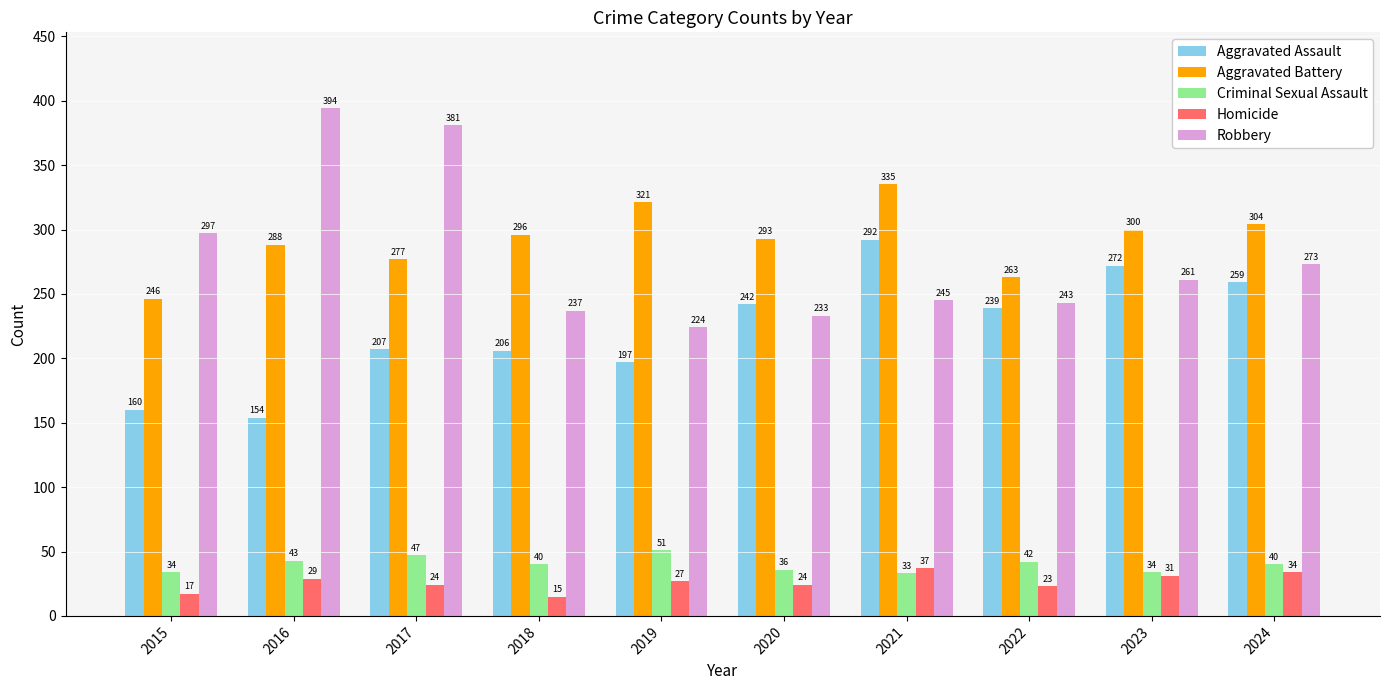

Is it true that Robbery equals 394 at 2016?

True